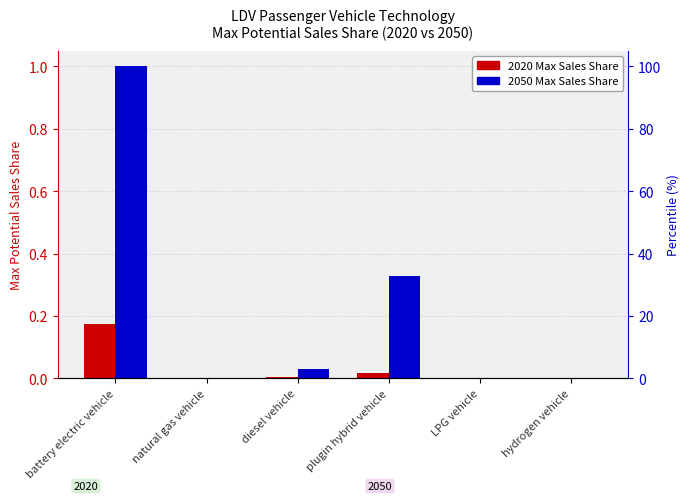

Are the bars horizontal?

No